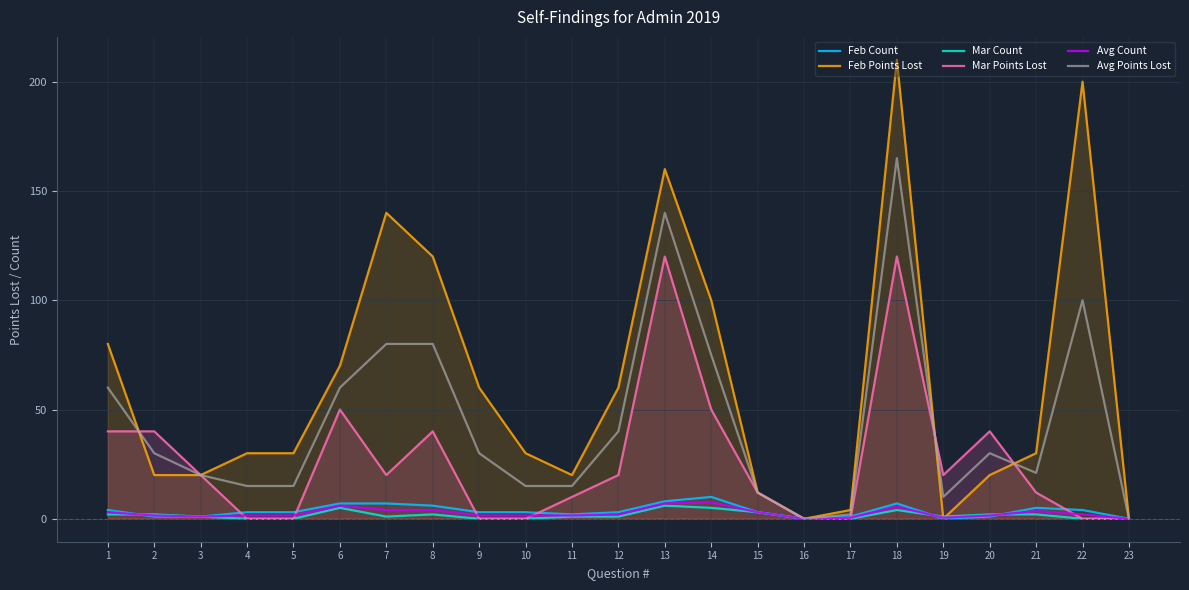

The Mar Count series shows 1.0 at 11. True or false?

True